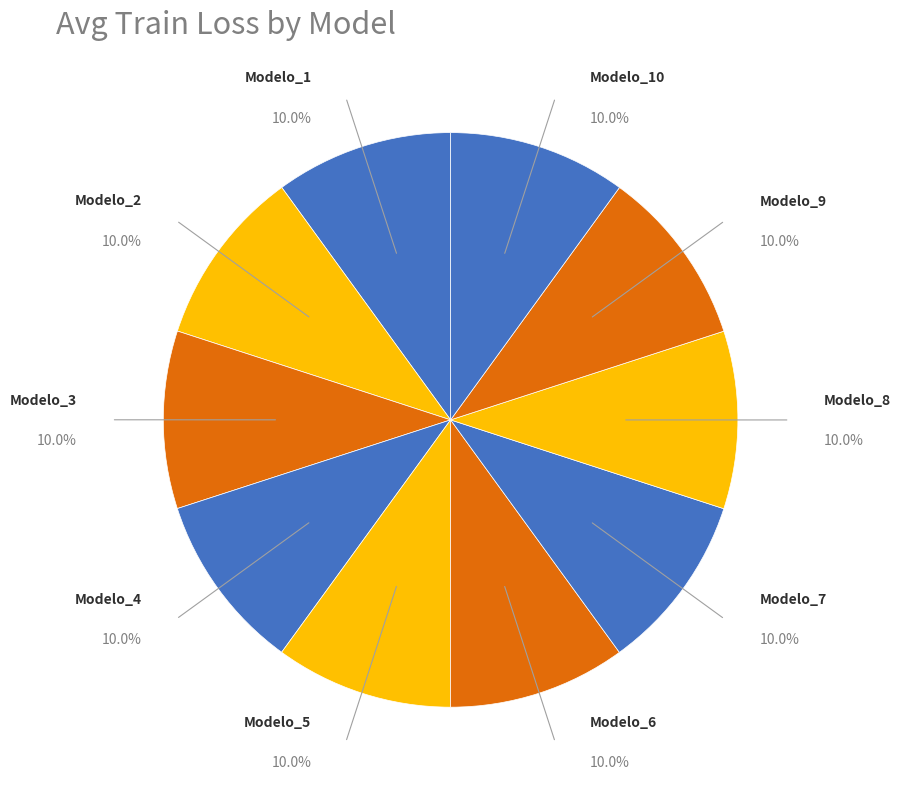

How many segments does this pie chart have?

10